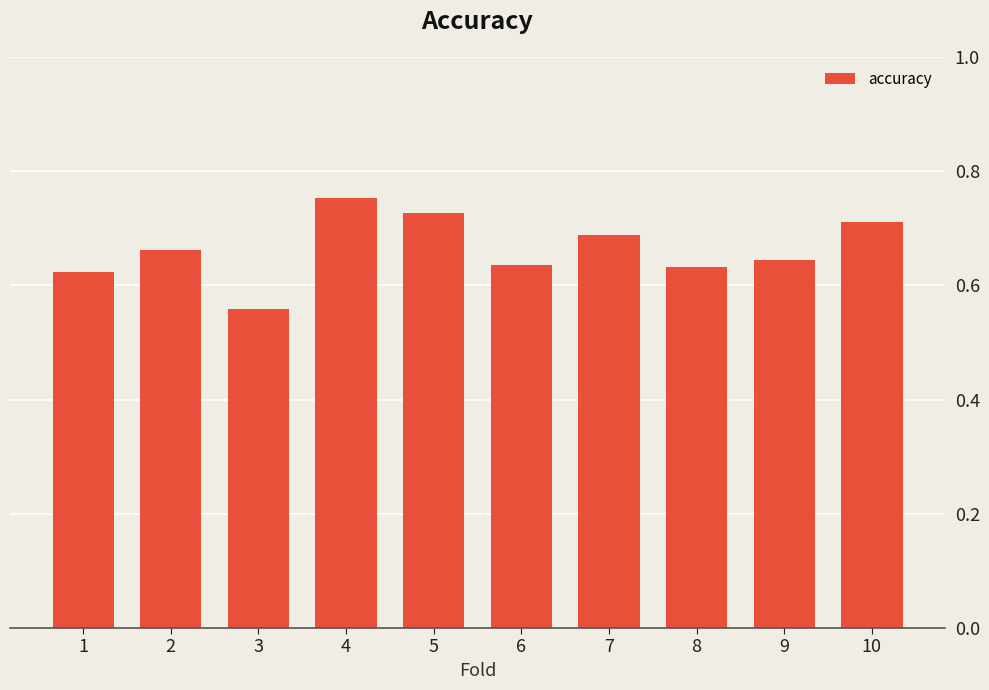

What is the sum of all values?

6.6